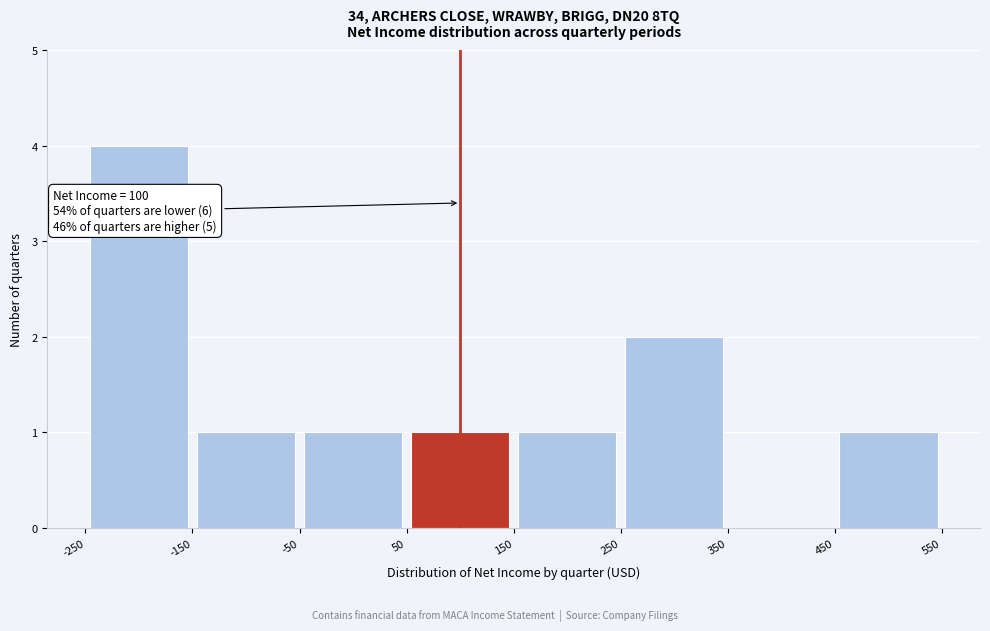

Which range on the x-axis has the tallest bar?

-250 to -150